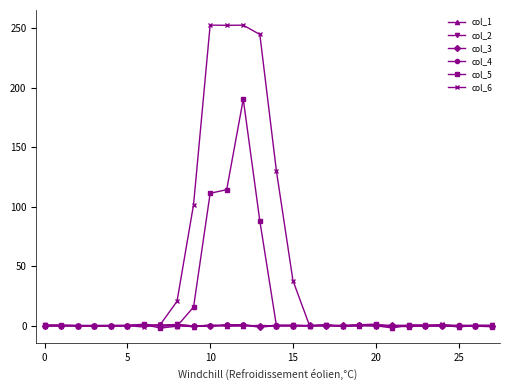

Which series has the largest range (max minus min)?

col_6